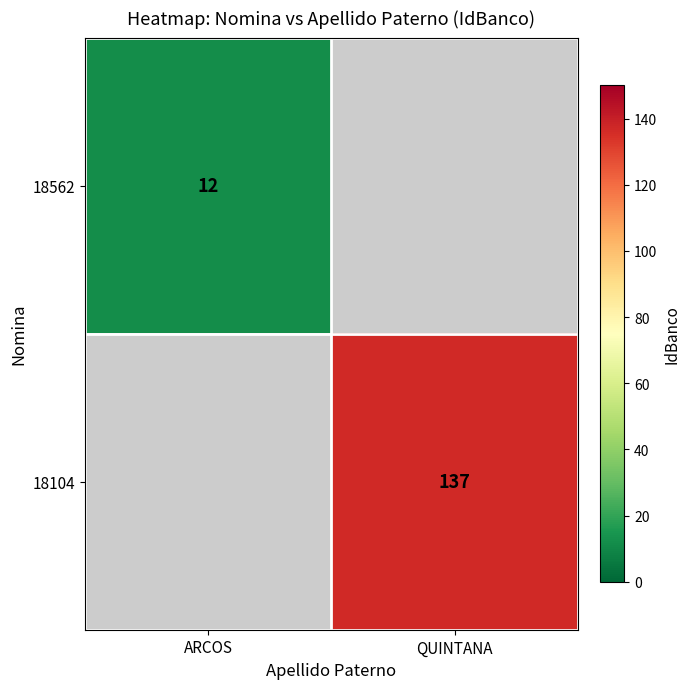

The 18562 series shows 12 at ARCOS. True or false?

True